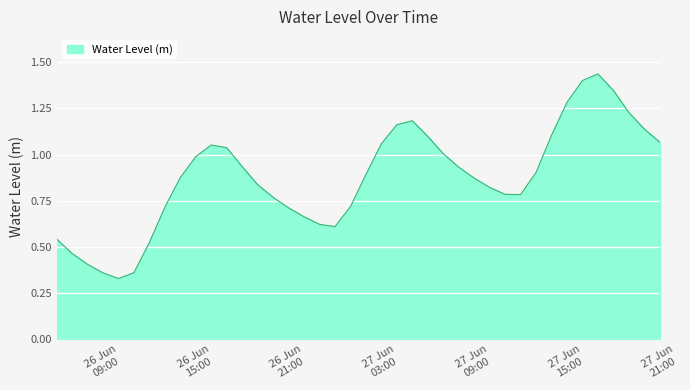

Does the chart display data point markers on the line(s)?

No